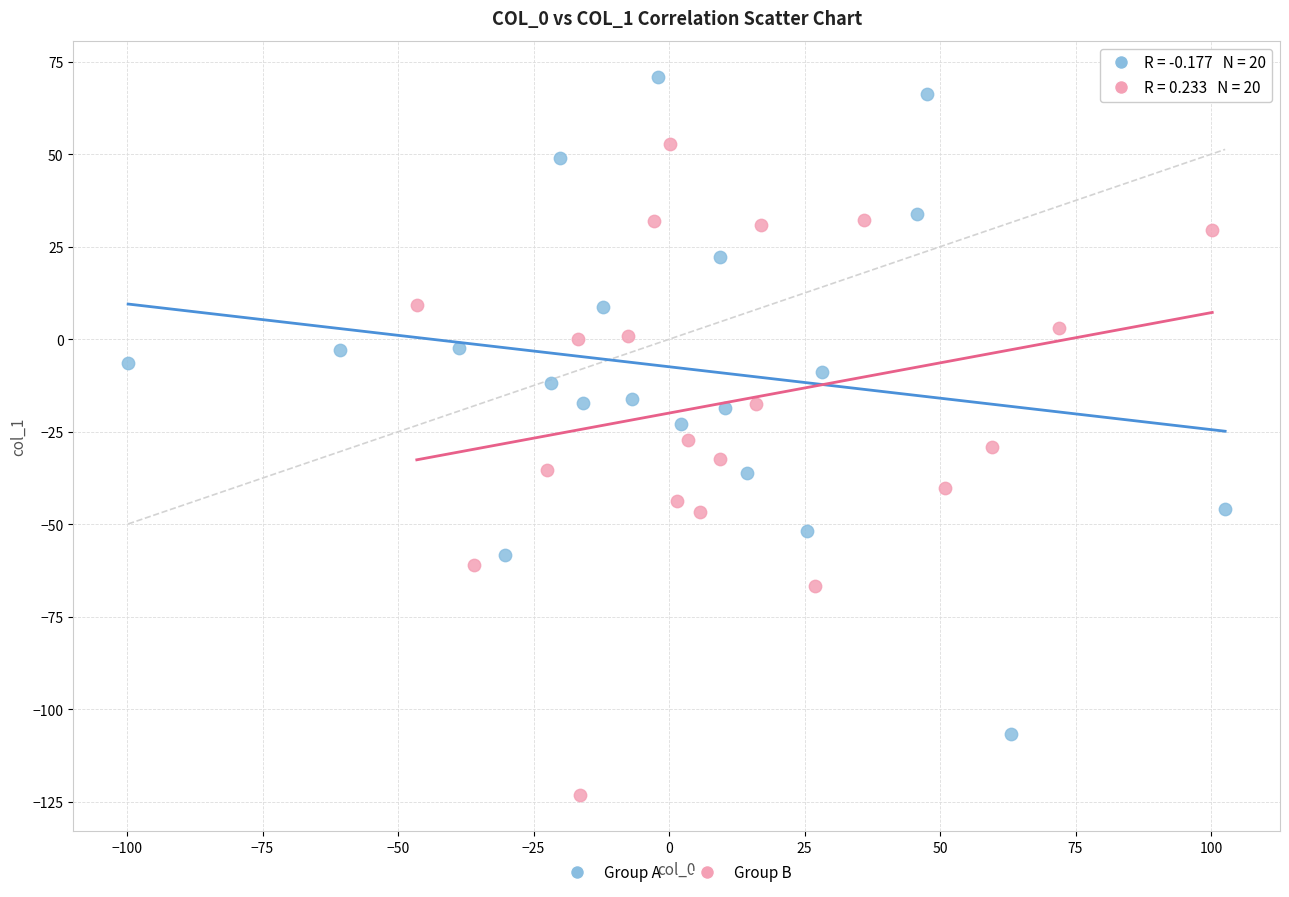

What are all the series names shown in the legend?

Group A, Group B